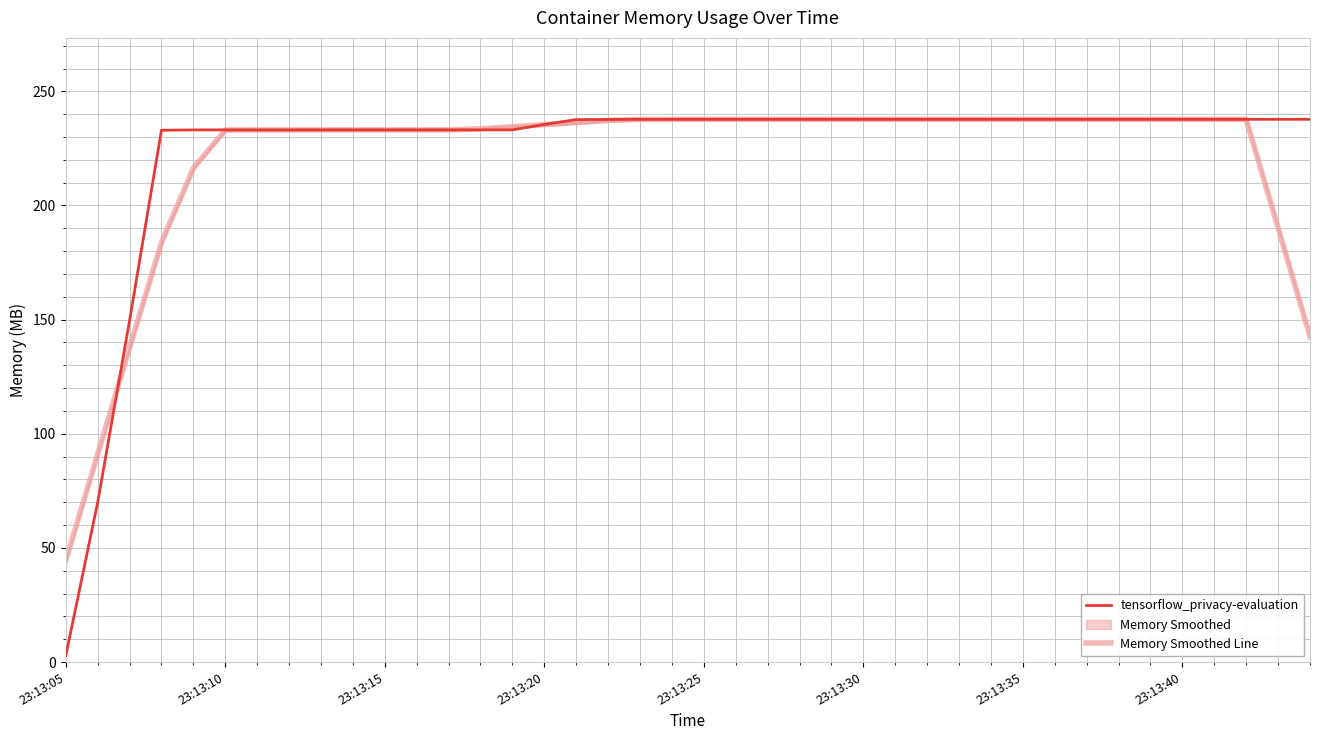

True or false: tensorflow_privacy-evaluation has a value of 396.0 at 27.

False